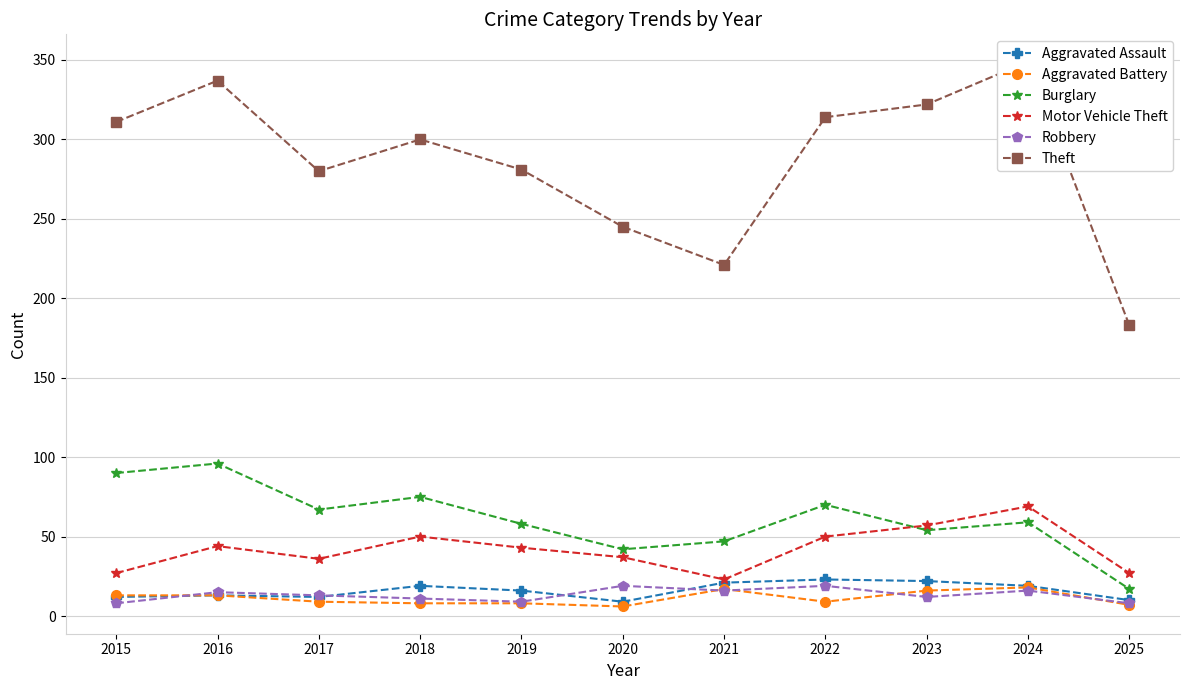

True or false: Aggravated Battery has a value of 13 at 2015.

True